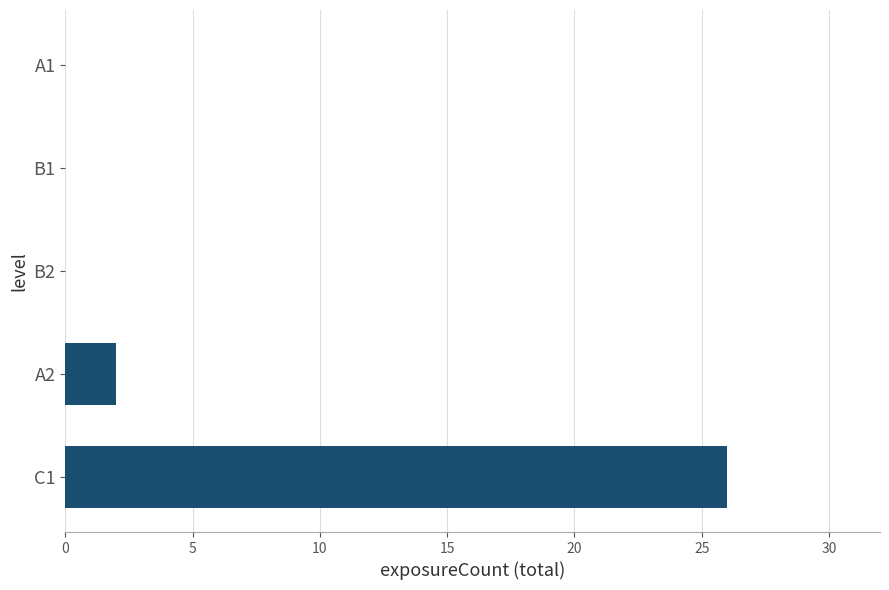

At which label is the value closest to 13?

A2